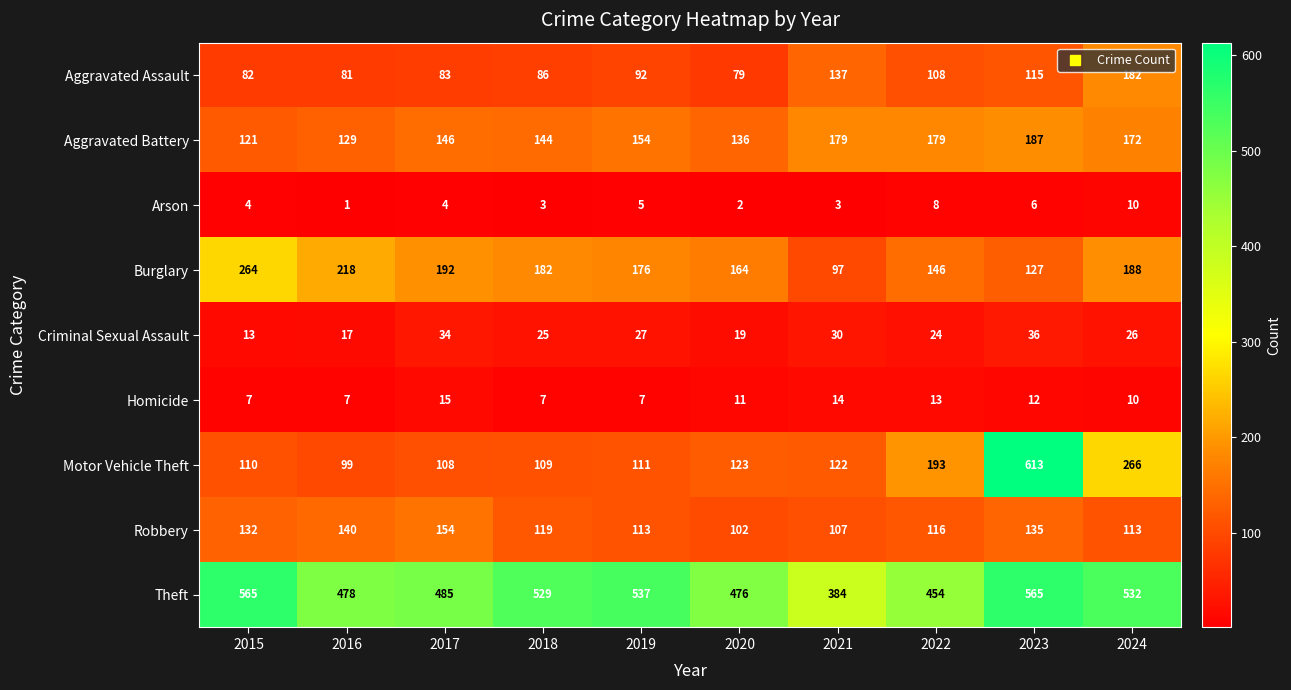

What is the total value across all series at 2018?

1204